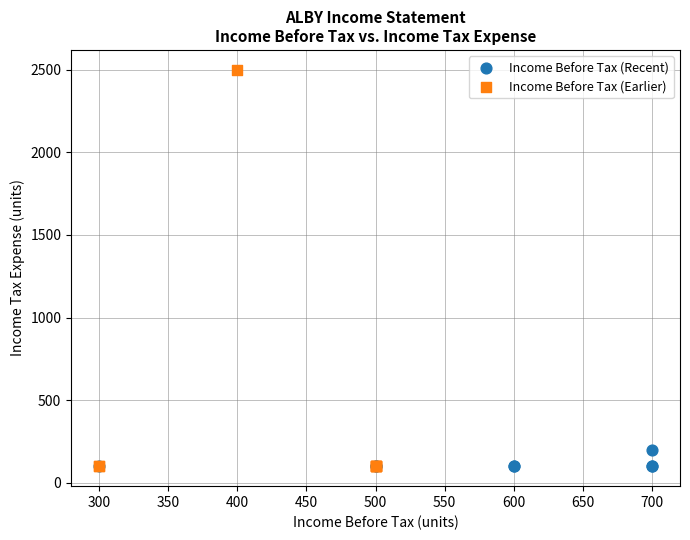

Which series has the widest spread of Y values?

Income Before Tax (Earlier)